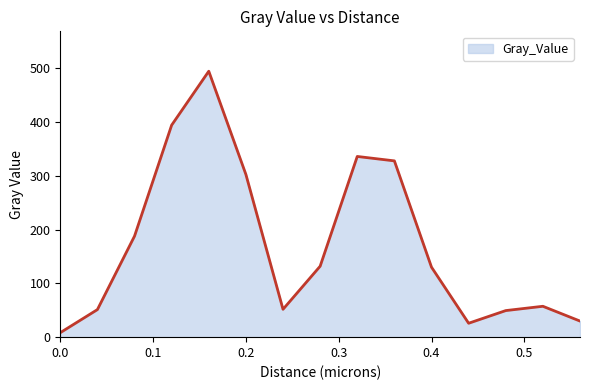

What is the maximum value shown in the chart?

494.1